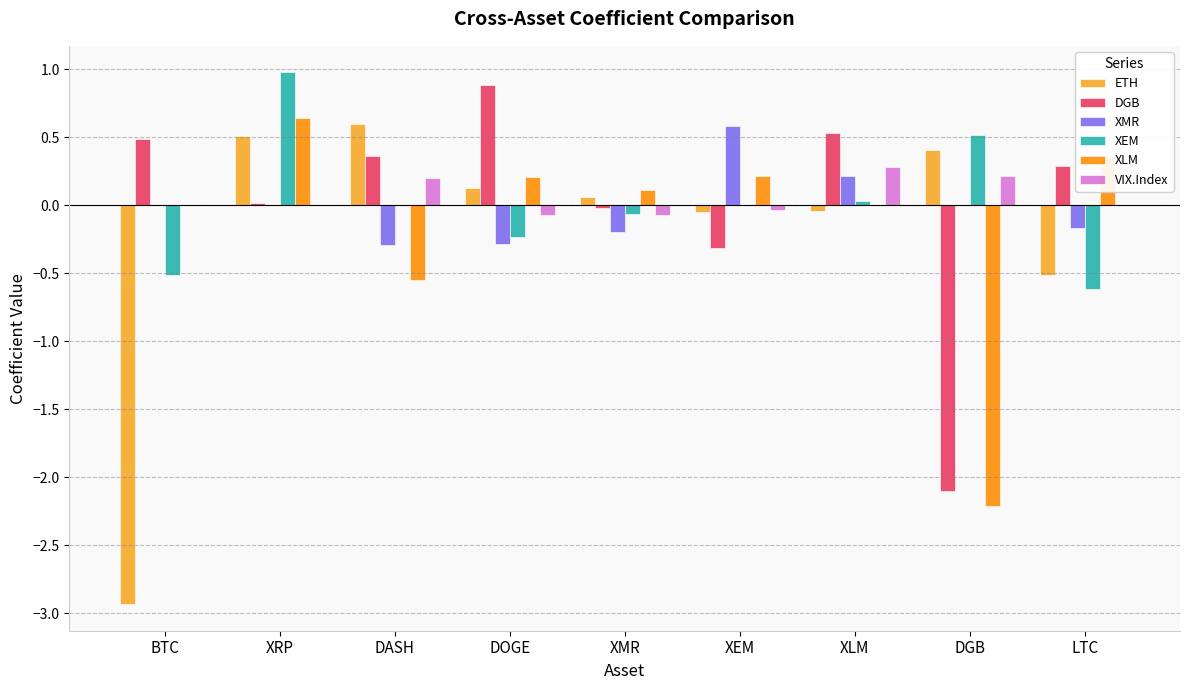

What is the total value across all series at LTC?

-0.7